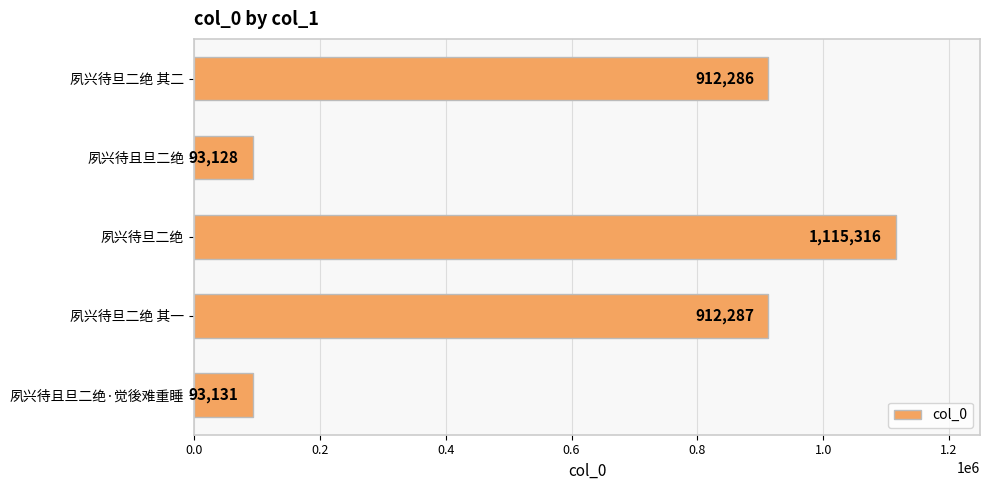

Does the chart contain stacked bars?

No